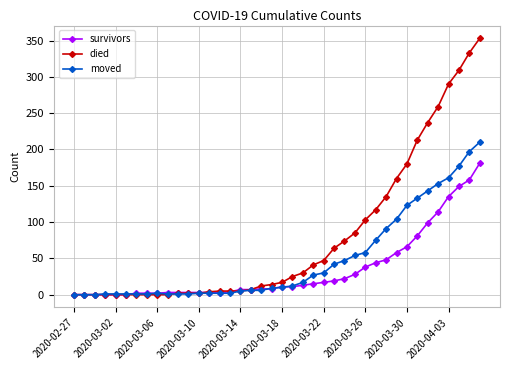

List the series in order of their peak value, lowest first.

survivors, moved, died